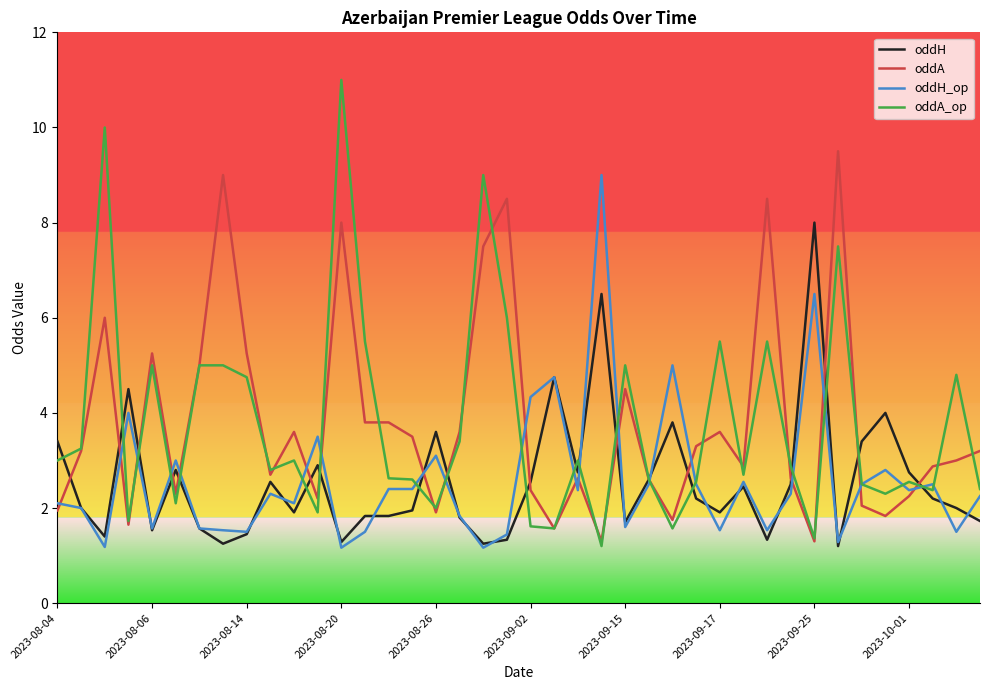

What is the smallest value displayed?

1.2